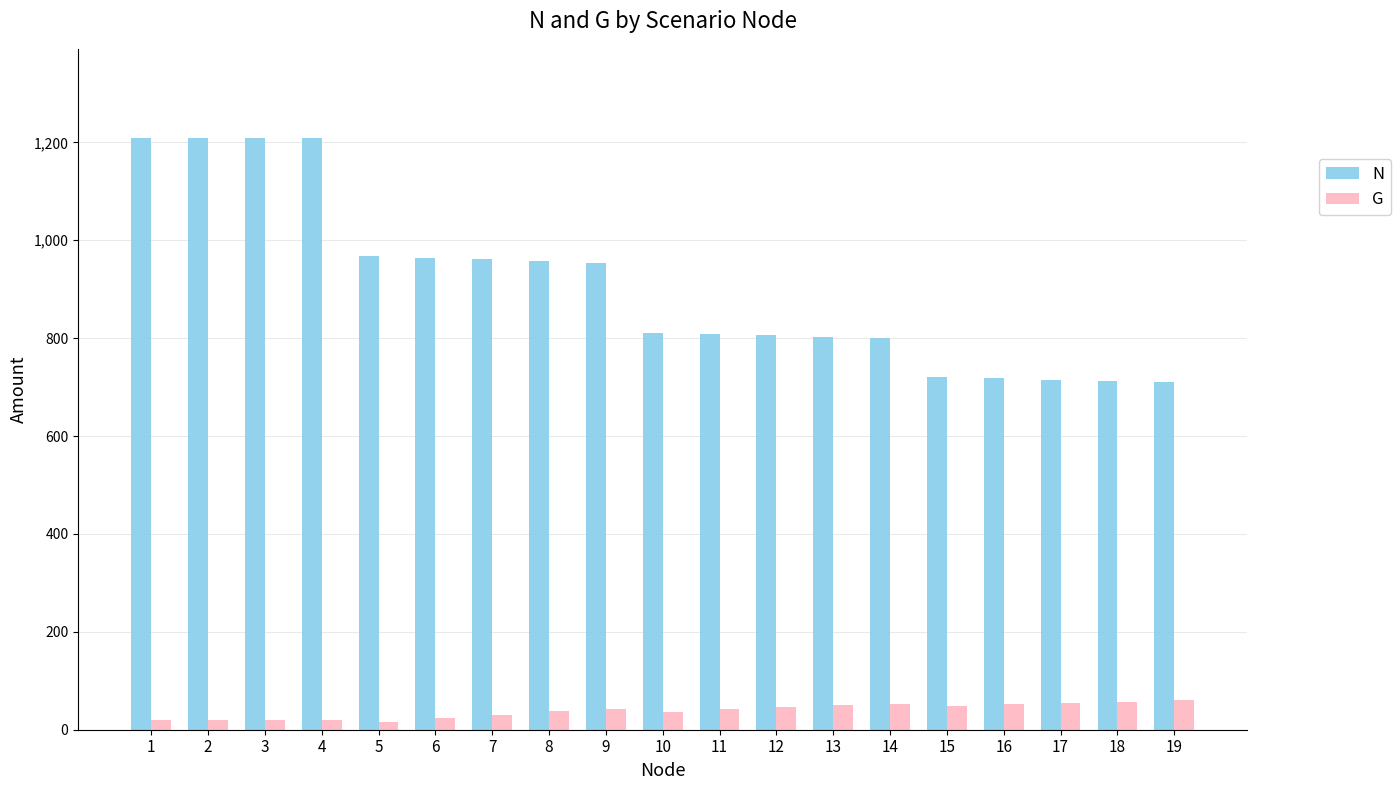

What is the maximum value shown in the chart?

1209.6